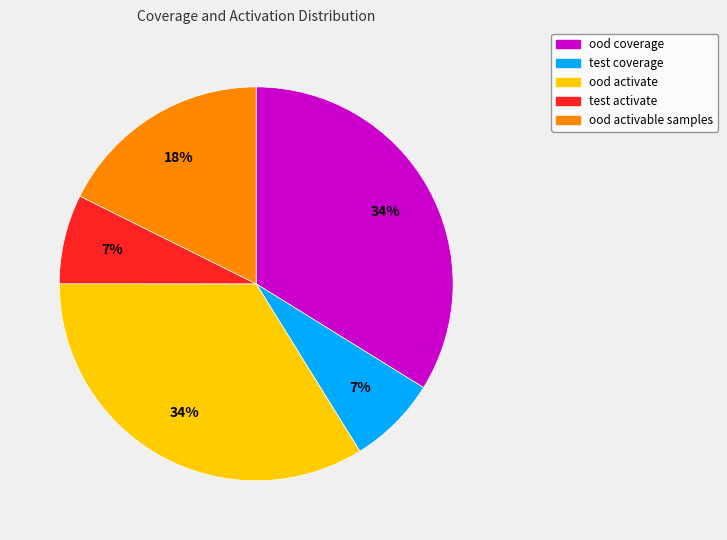

Combined, do ood activable samples and test coverage account for over 50%?

No